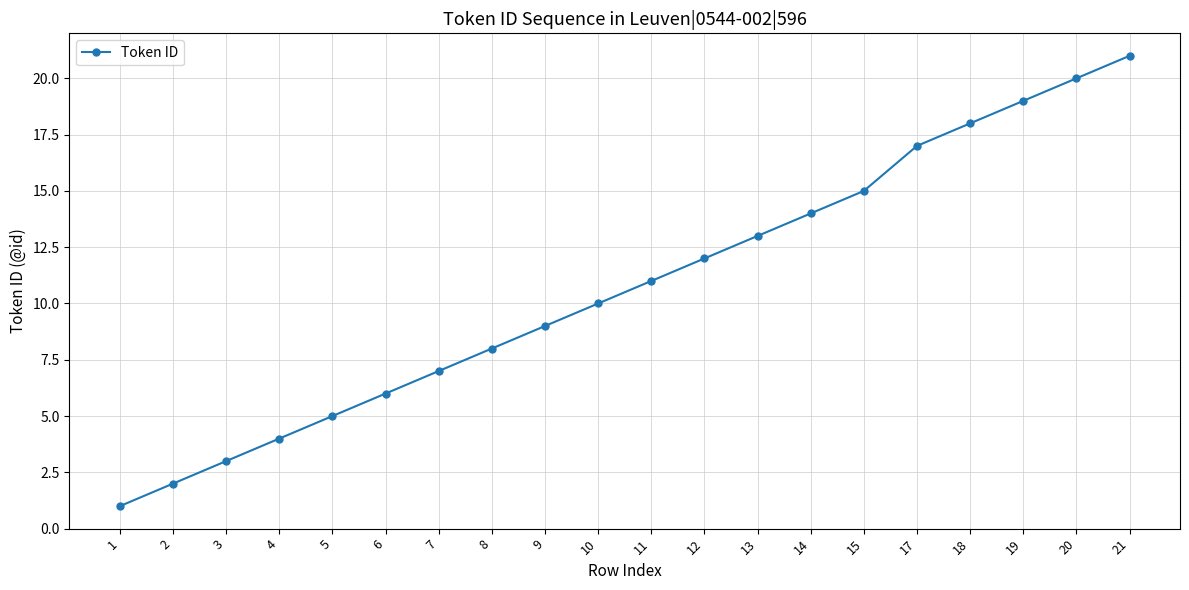

Rank the categories by value from lowest to highest.

1, 2, 3, 4, 5, 6, 7, 8, 9, 10, 11, 12, 13, 14, 15, 17, 18, 19, 20, 21